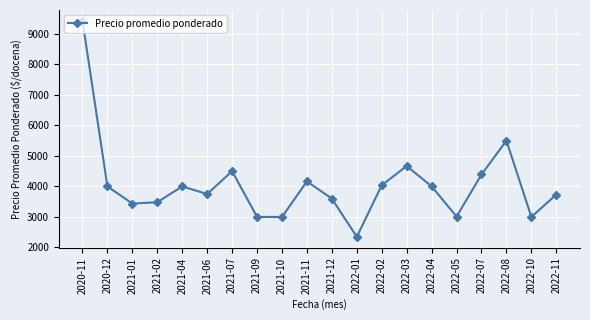

Is it true that the value at 2020-11 is 13890.2?

False